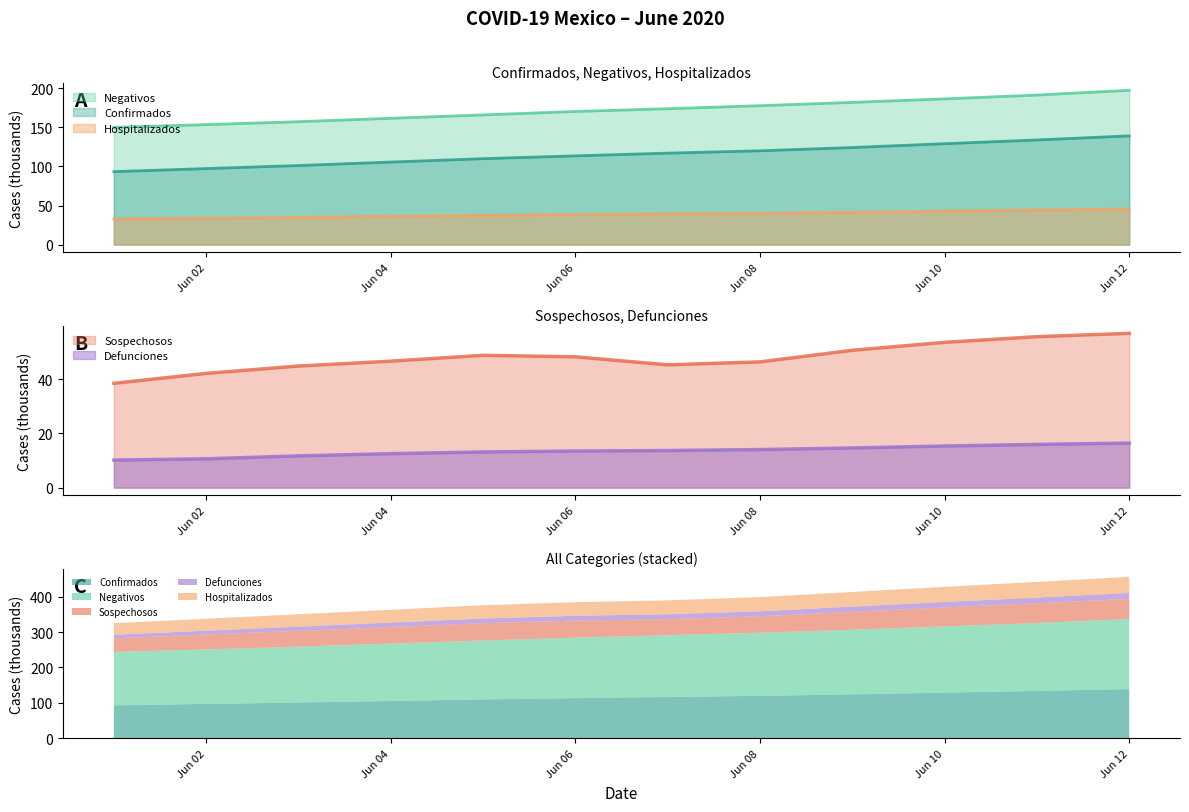

True or false: Negativos has more than 2 points higher than both neighbors.

False